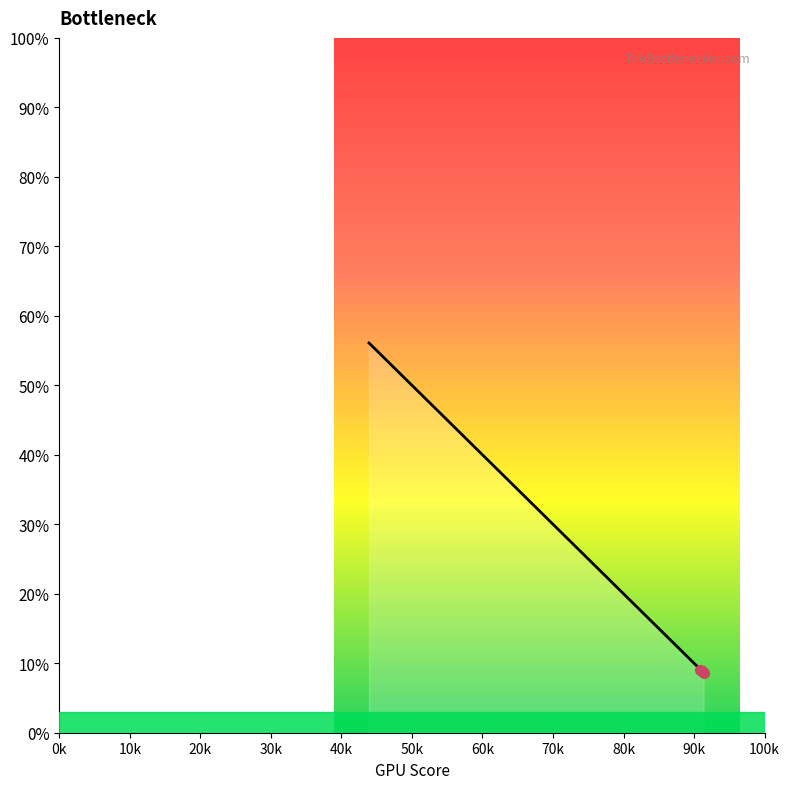

Is this an area chart (filled region under the line)?

Yes